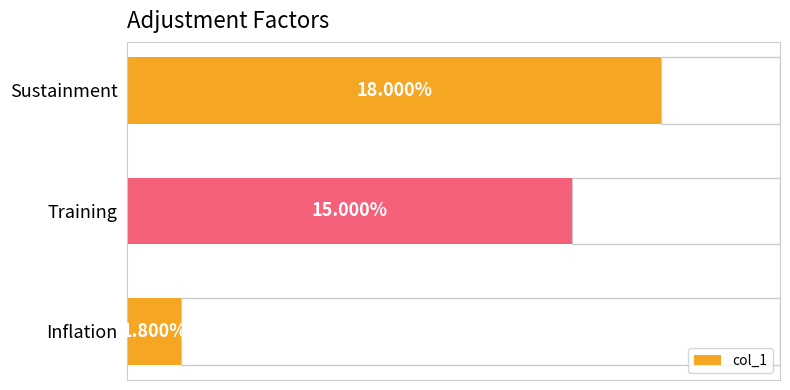

What is the greatest value displayed?

0.2